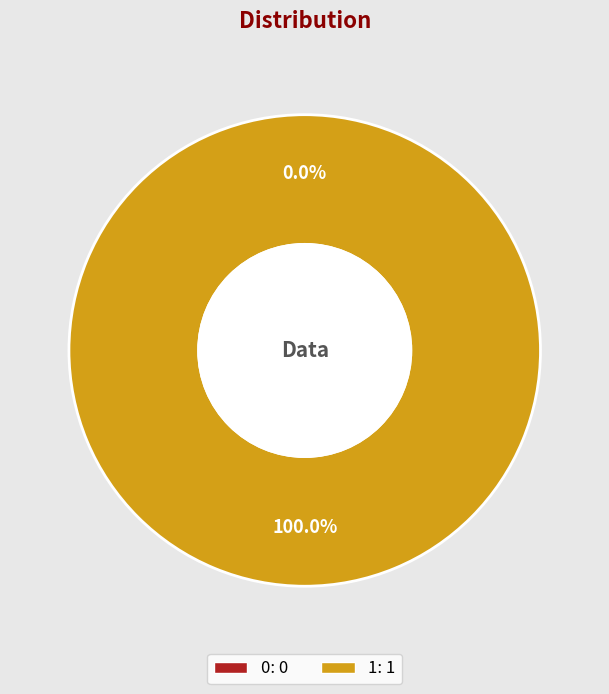

To the nearest percent, what is the difference between the 0 and 1 slice percentages?

100%